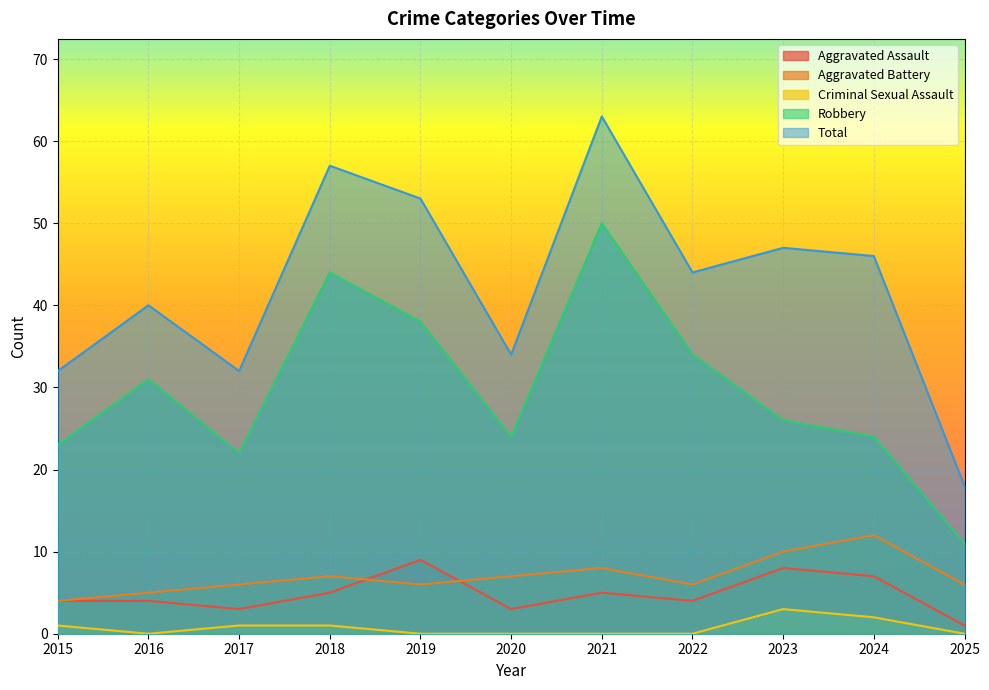

At which category does Aggravated Battery reach its first local valley?

2019